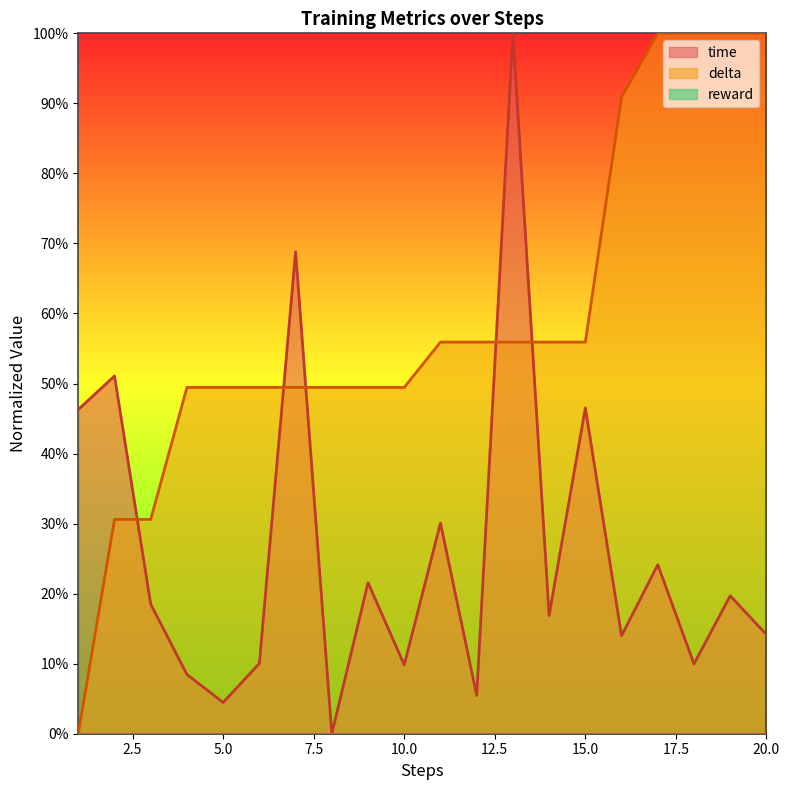

How many lines are shown in the chart?

2